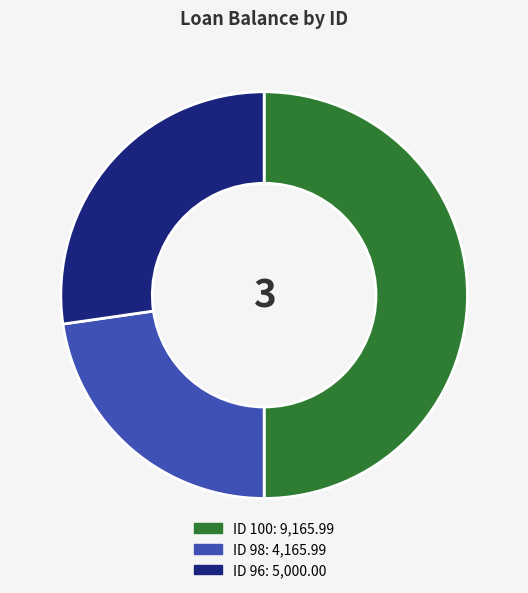

To the nearest percent, what is the difference between the largest and smallest slice percentages?

27%